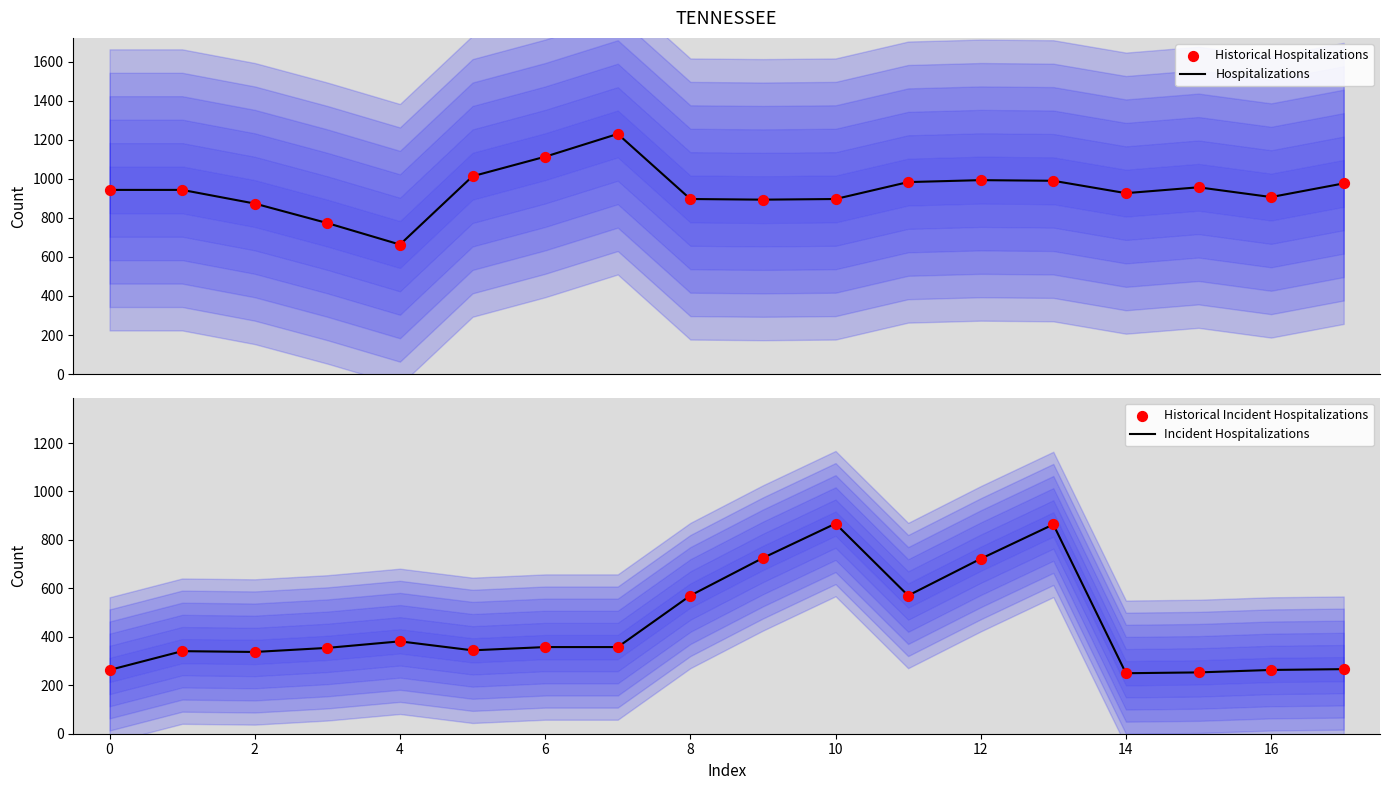

At which category is the sum across all series the highest?

13